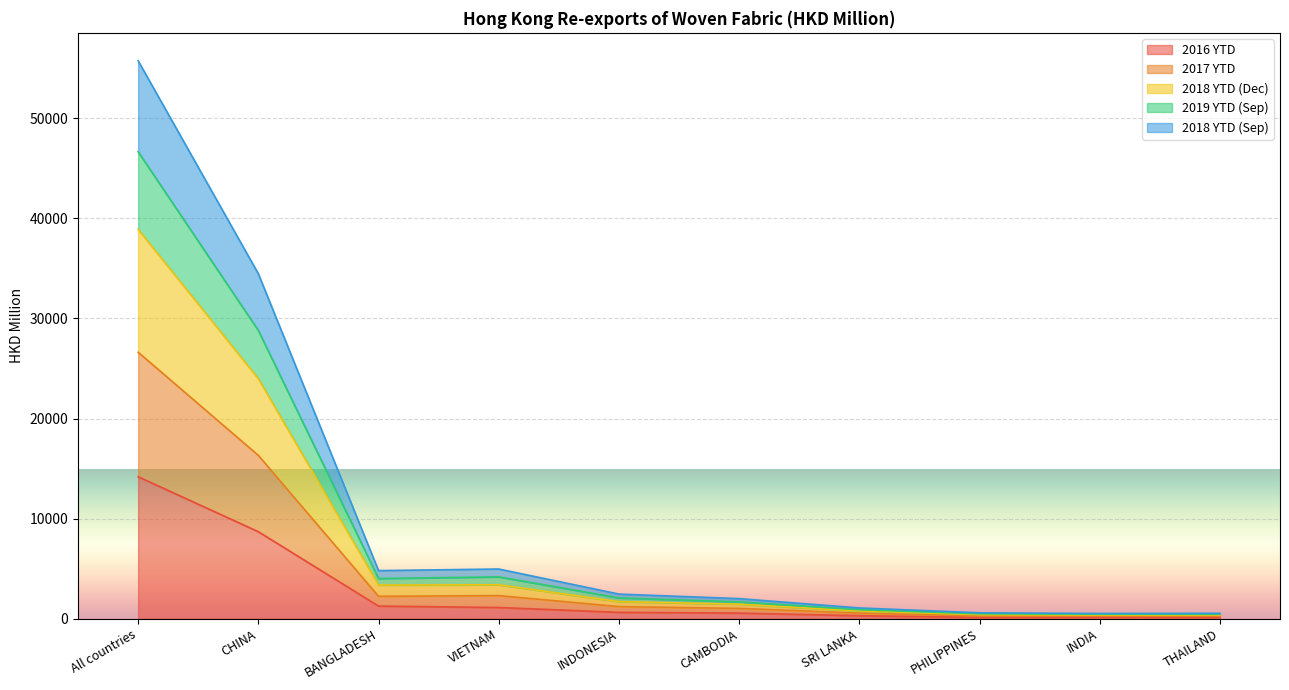

Where is the first local maximum for 201809?

VIETNAM